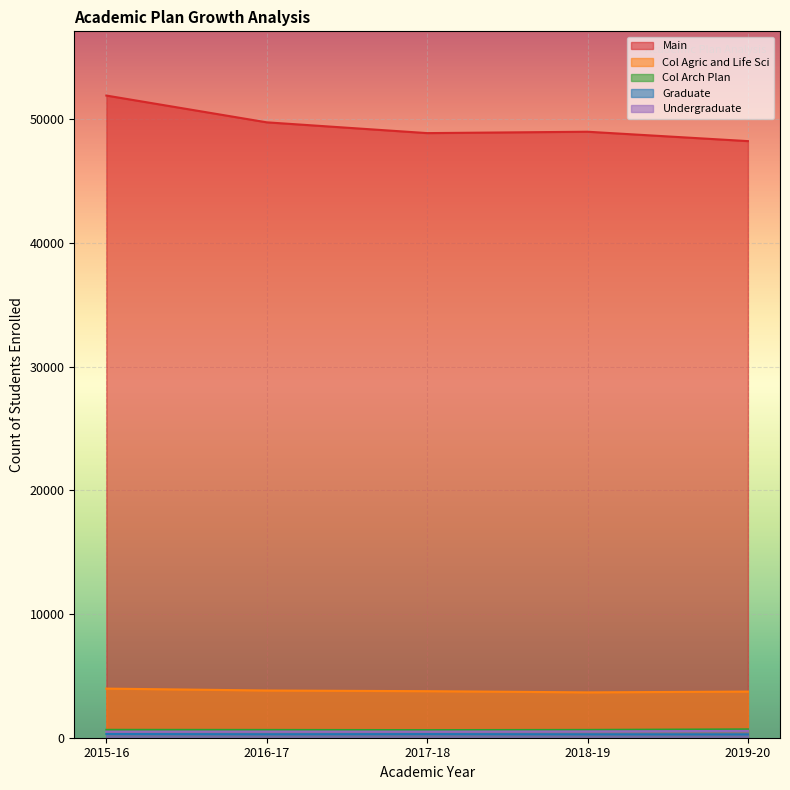

What position from the right is Main?

5